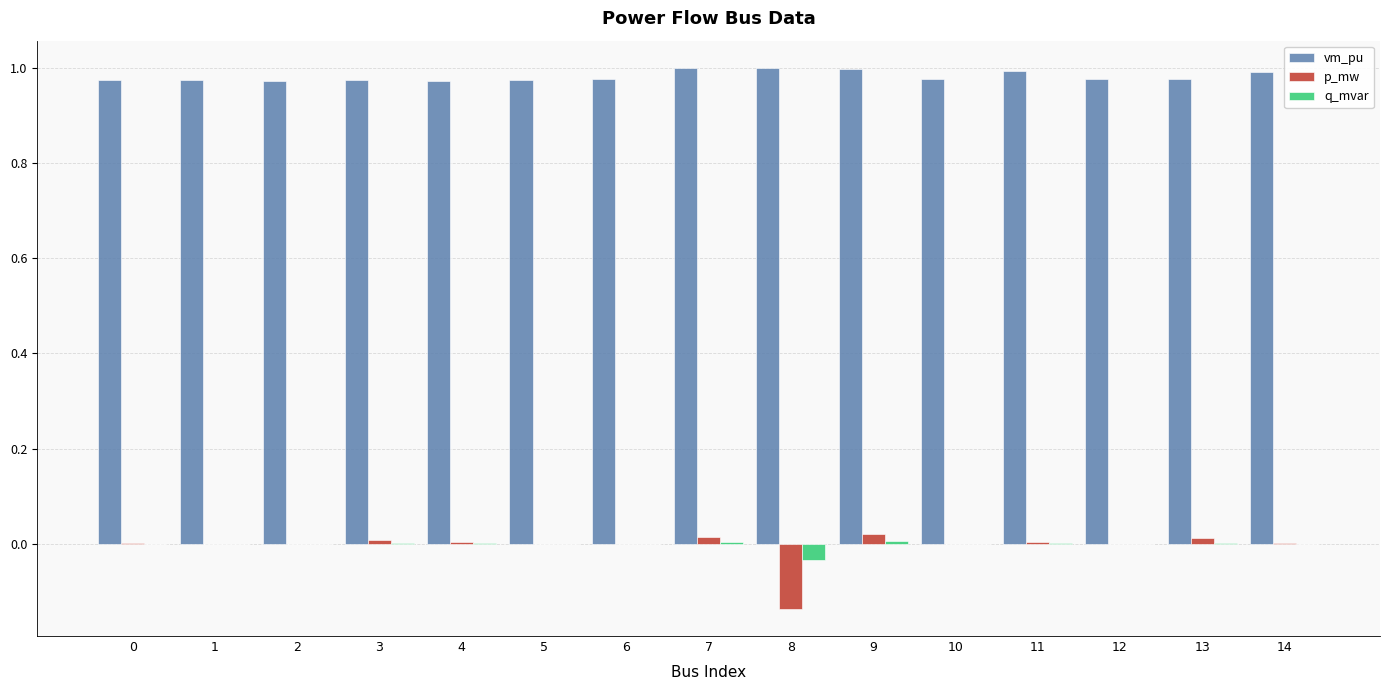

Which series has the largest total across all categories?

vm_pu